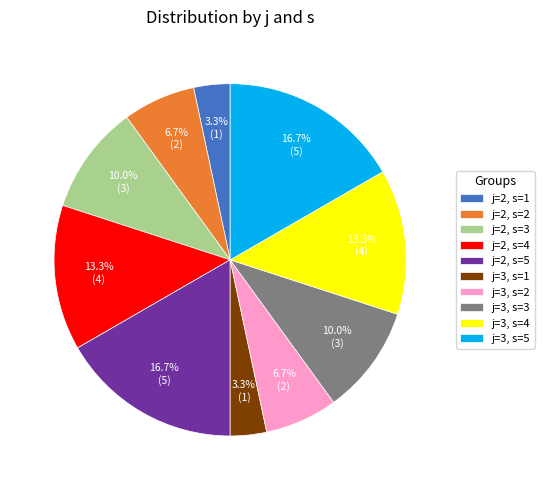

Approximately how many times larger is the value at j=3, s=4 compared to j=2, s=4?

1.0